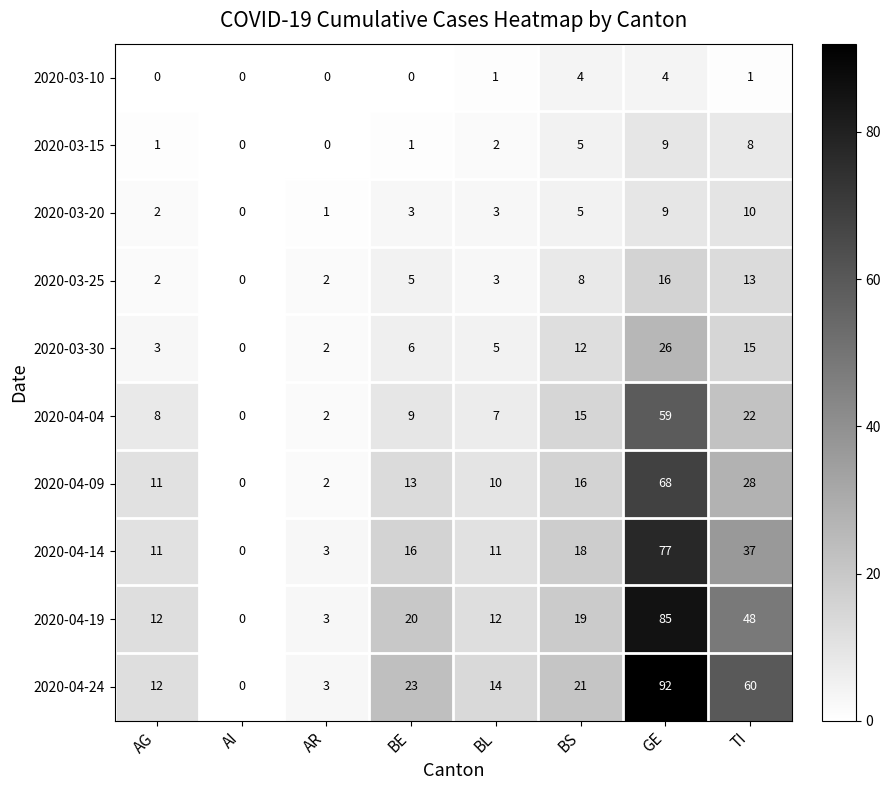

The 2020-03-25 series shows 0 at AI. True or false?

True